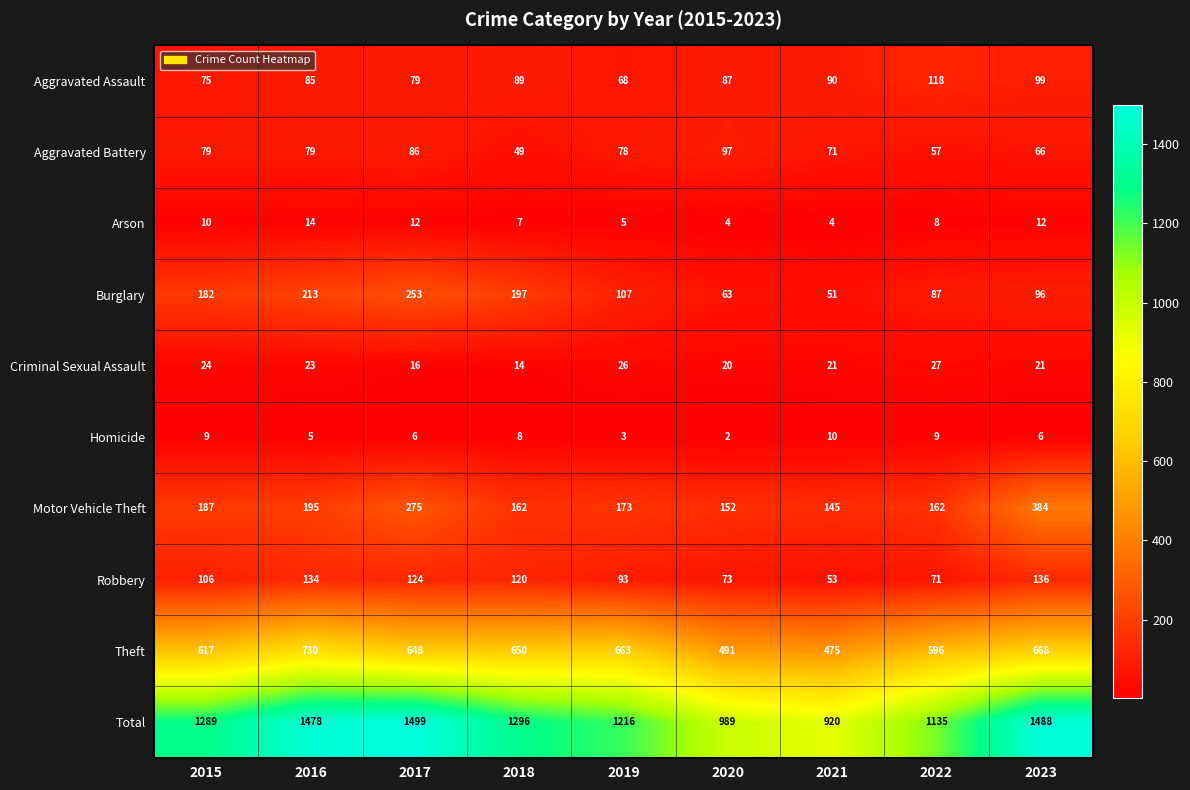

What is the total value across all series at 2019?

2432